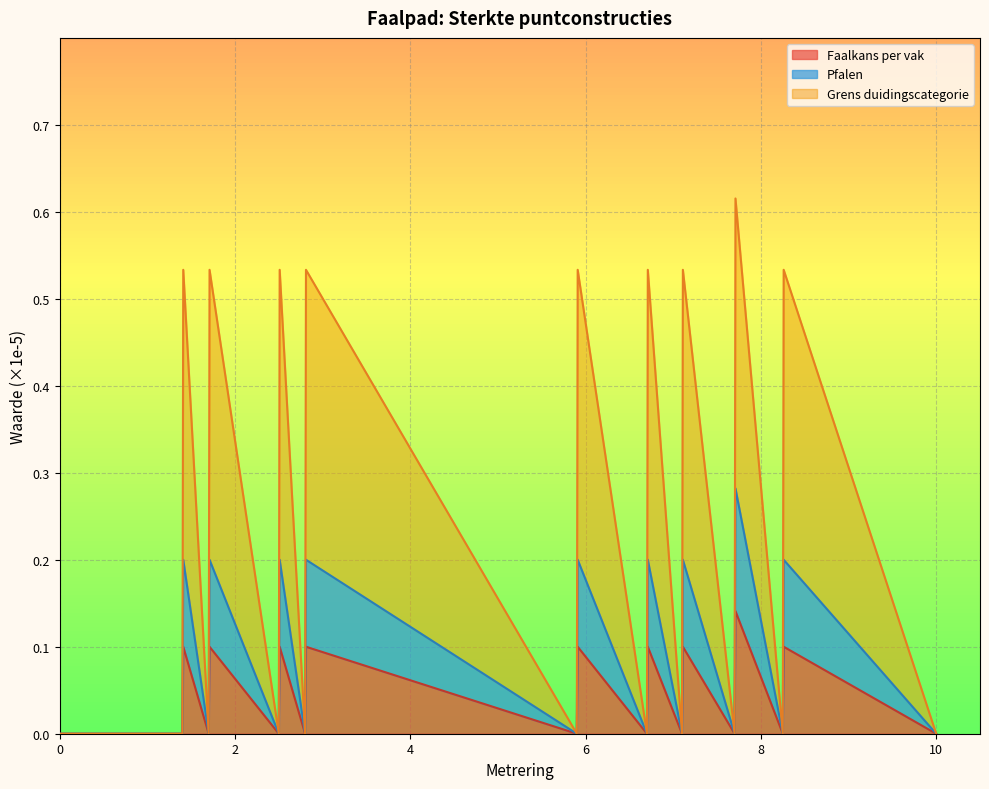

List the labels in order of Faalkans per vak value, largest first.

7.71, 1.41, 1.71, 2.51, 2.81, 5.91, 6.71, 7.11, 8.26, 0, 1.4, 1.7, 2.5, 2.8, 5.9, 6.7, 7.1, 7.7, 8.25, 10.0